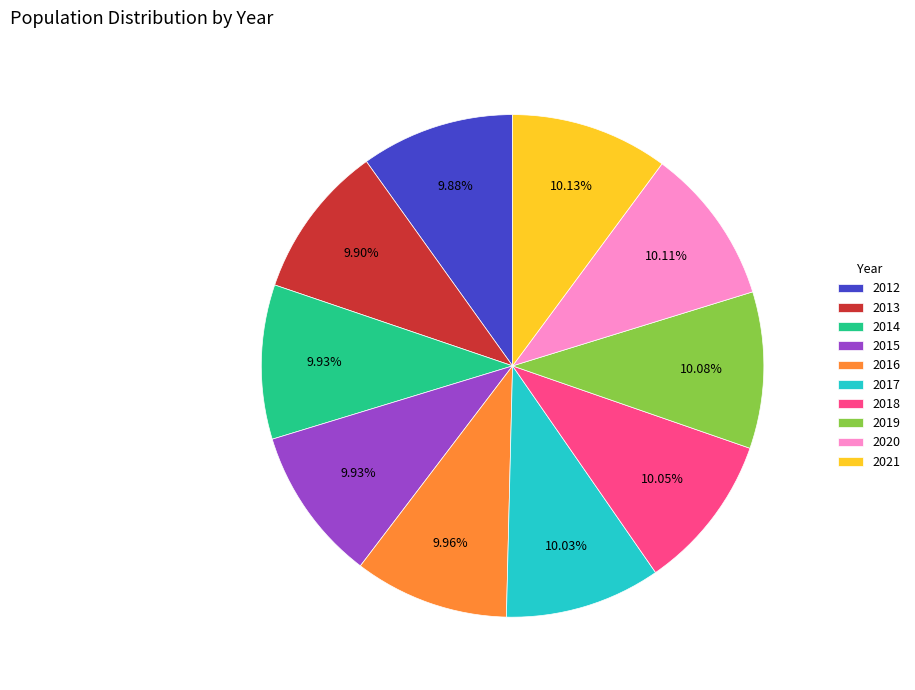

Does 2021 account for over 50% of the chart?

No